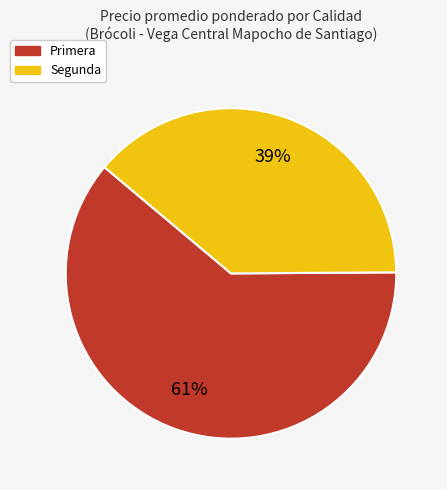

Which has a higher value, Segunda or Primera?

Primera